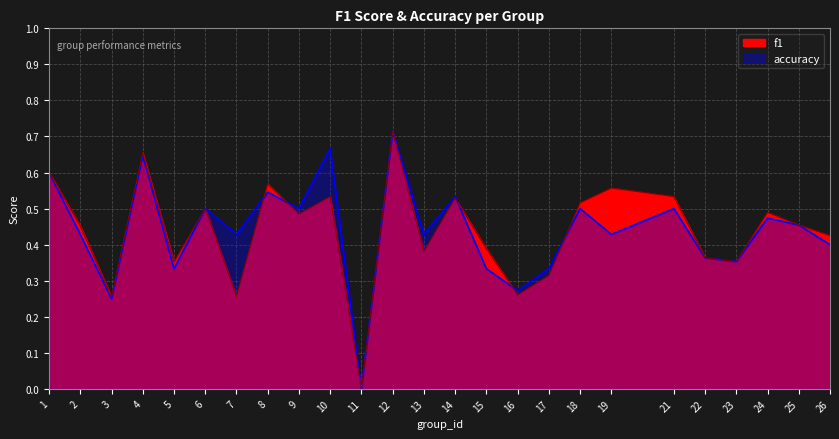

Between 5 and 8, which series saw the biggest shift?

f1